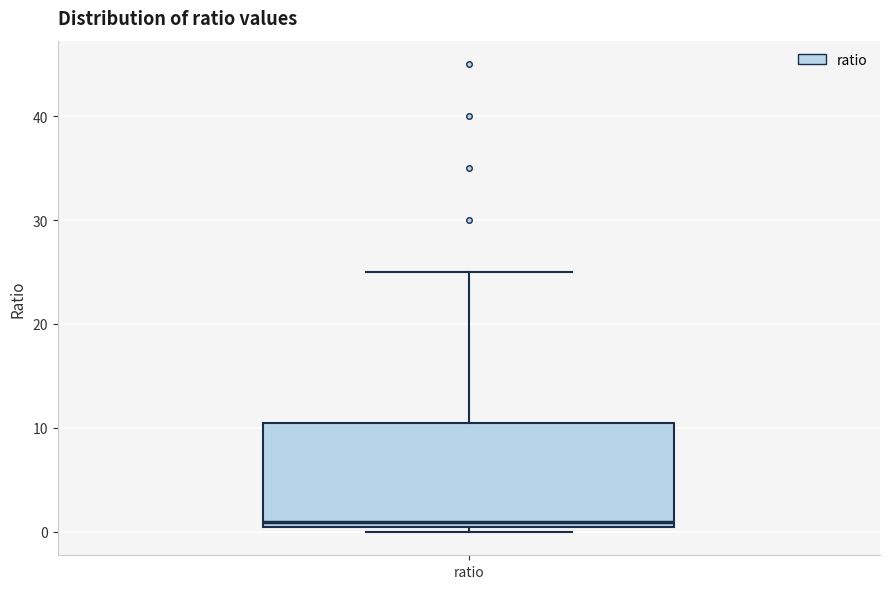

Transcribe this box plot: give where the median line is, the range the box spans, and where the two whiskers end, as read against the y-axis. The values are not printed on the chart, so give them approximately, as read against the axis.

median 1, box 0 to 11, whiskers 0 (just below the box's lower edge) to 25